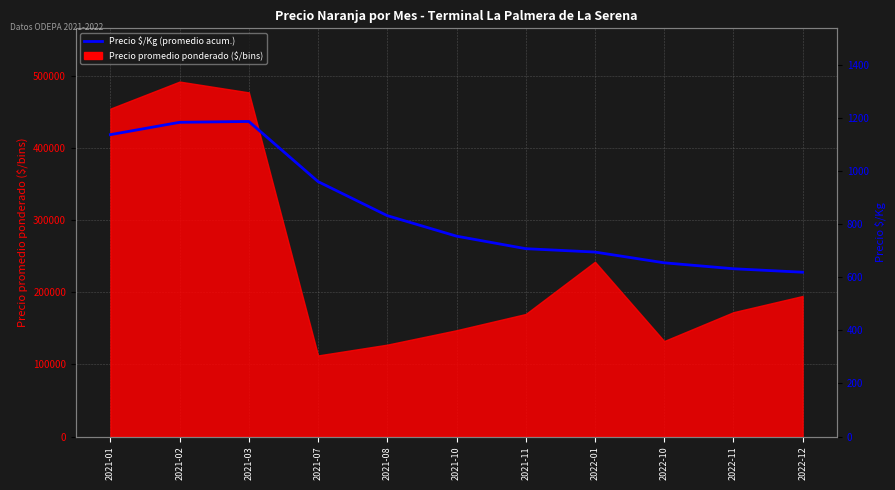

At which label is the value closest to 903?

2021-07